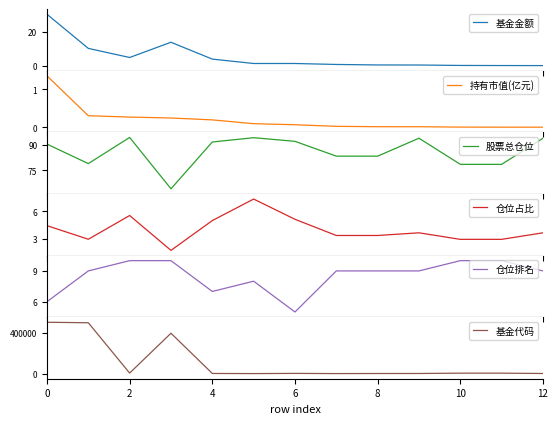

True or false: 基金代码 and 仓位排名 intersect in this chart.

False